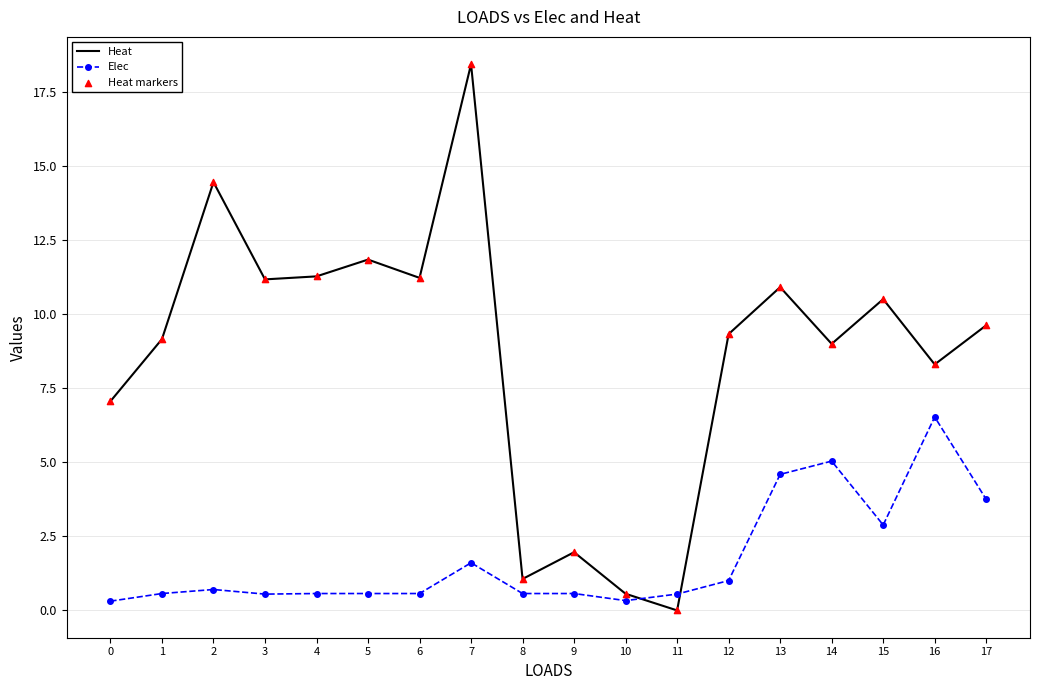

What is the greatest value displayed?

18.4